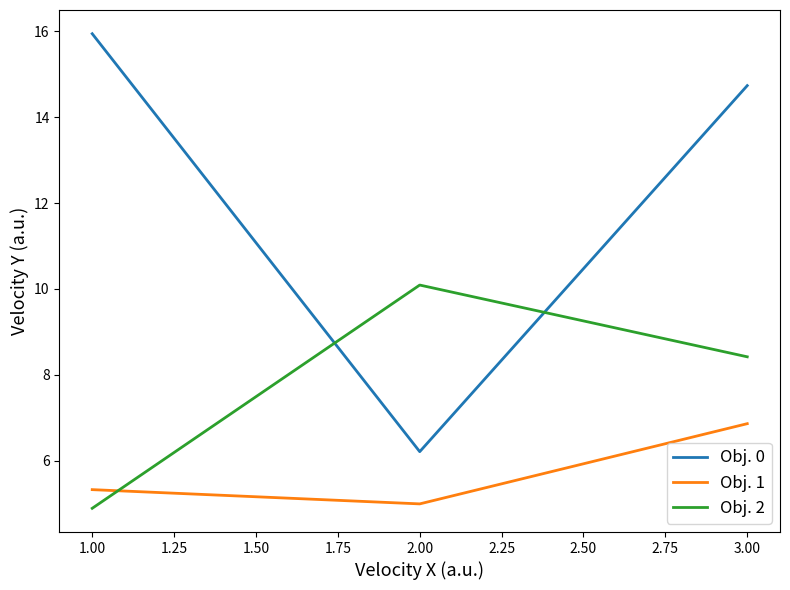

Is it true that Obj. 0 equals 8.7 at 1.00?

False